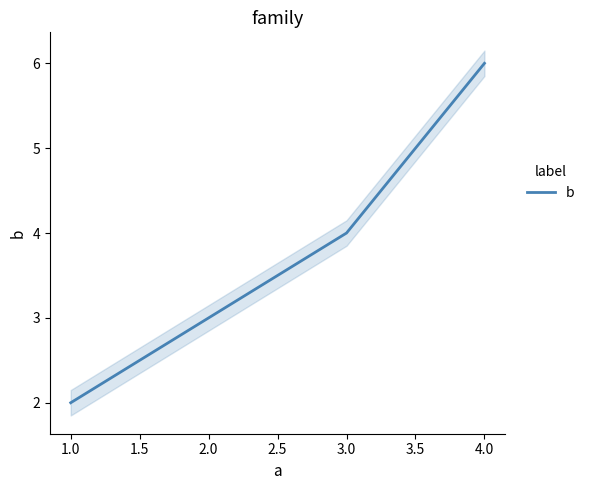

Rank the categories by b value from lowest to highest.

1.0, 3.0, 4.0